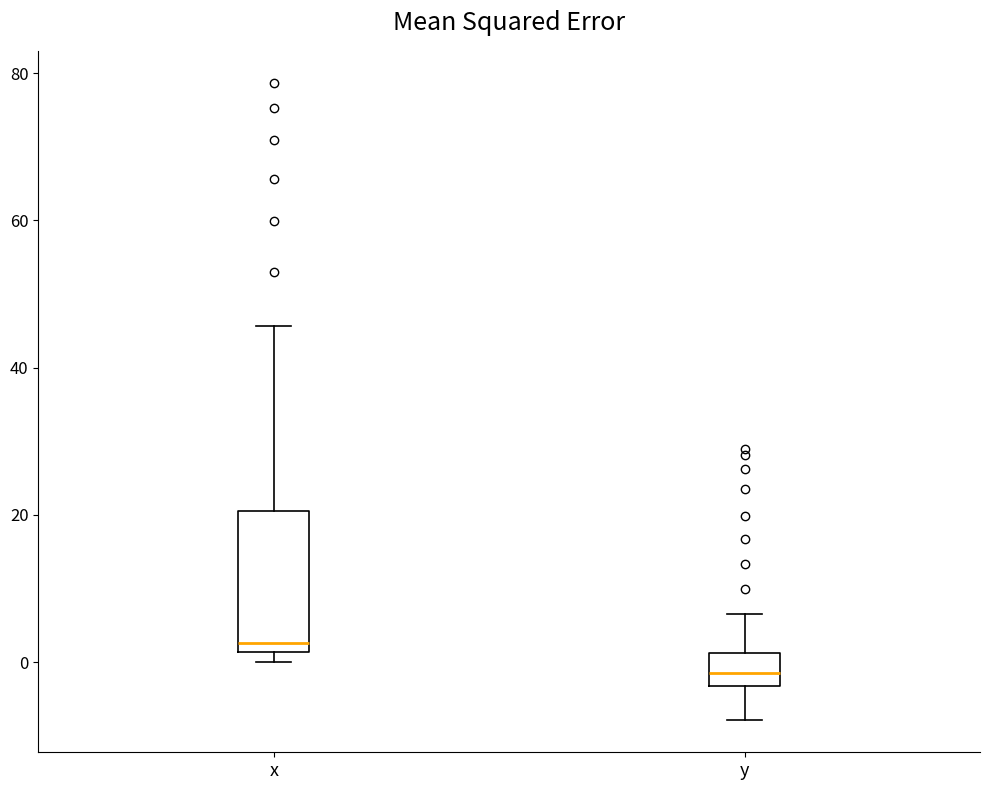

Reading left to right, read every box against the y-axis: the position of its median line, the range the box covers, and the ends of its whiskers. The values are not printed on the chart, so give them approximately, as read against the axis.

x: median 2 (just above the box's lower edge), box 2 to 20, whiskers 0 to 46
y: median -2, box -4 to 2, whiskers -8 to 6